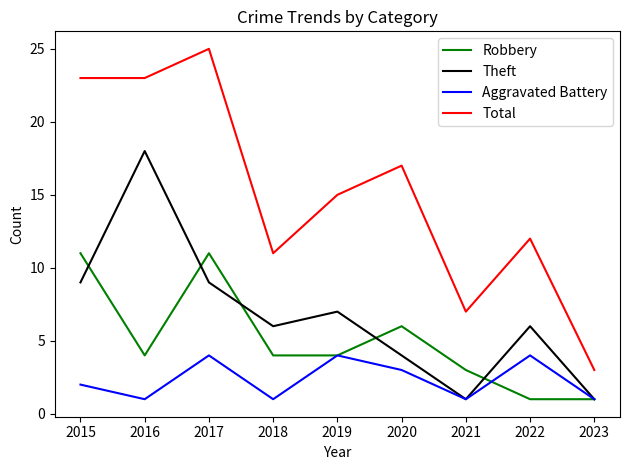

What is the total value across all series at 2017?

49